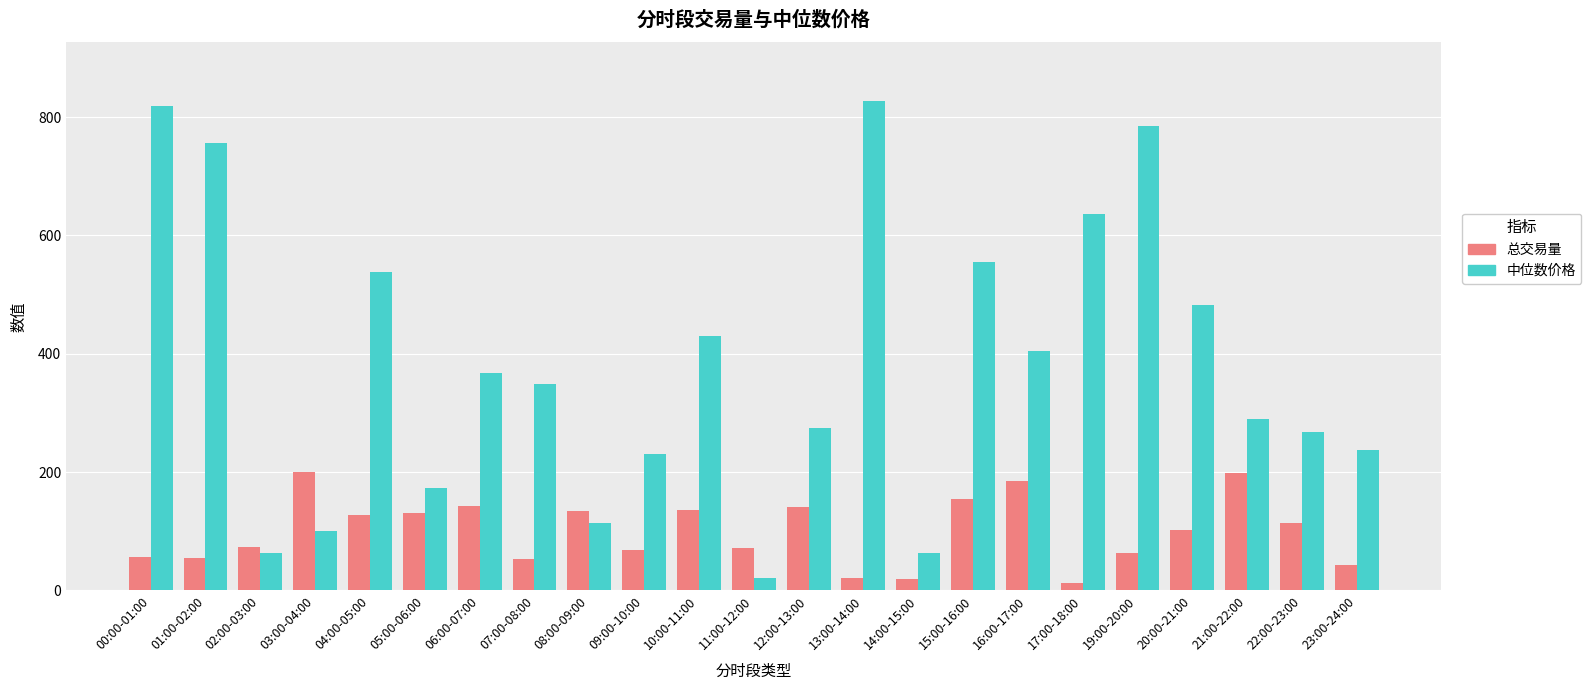

The value of 中位数价格 at 10:00-11:00 is 288.6. True or false?

False